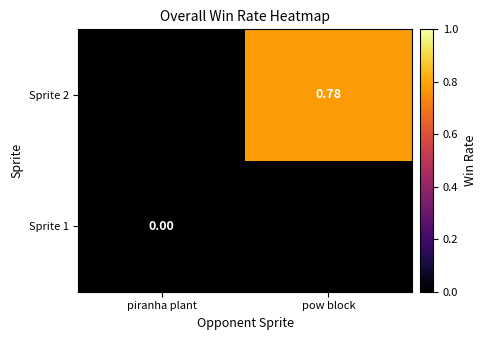

True or false: Sprite 2 has a value of 0.5 at pow block.

False